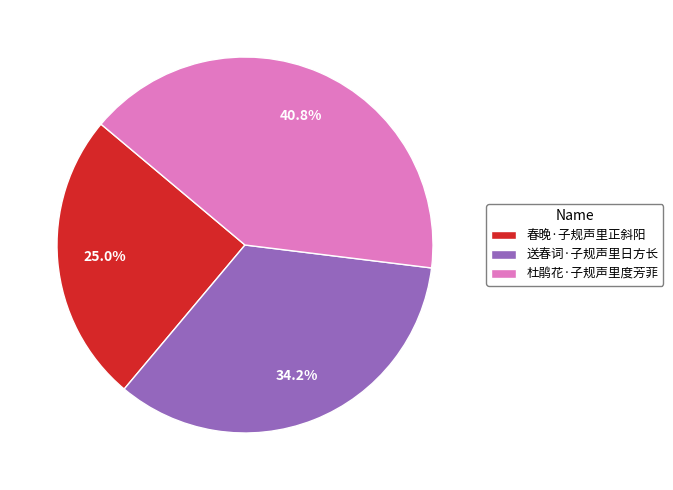

Which has a higher value, 杜鹃花·子规声里度芳菲 or 春晚·子规声里正斜阳?

杜鹃花·子规声里度芳菲